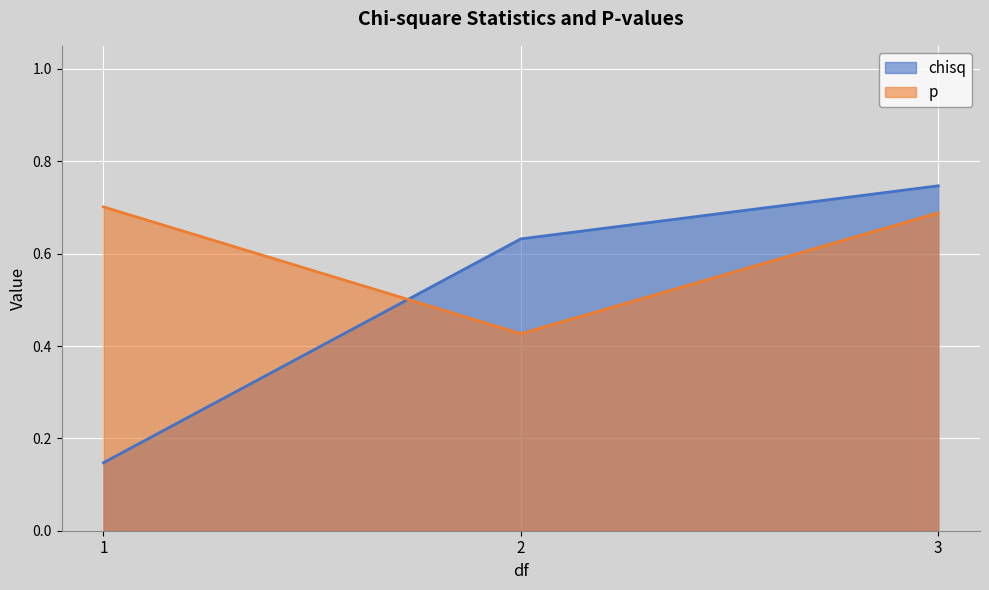

What is the difference between the maximum and minimum values in the p series?

0.3